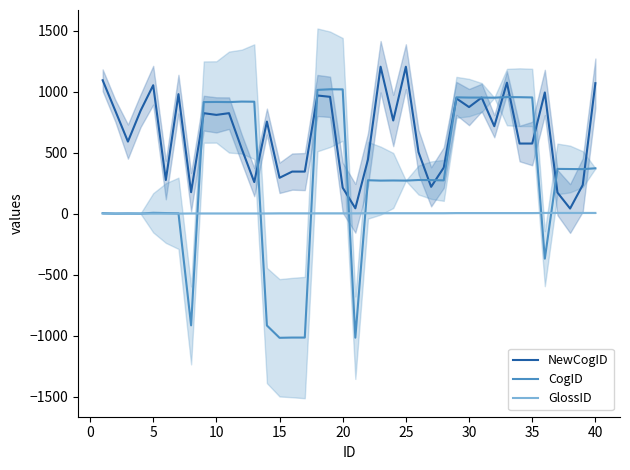

What is the highest value of the NewCogID series?

1205